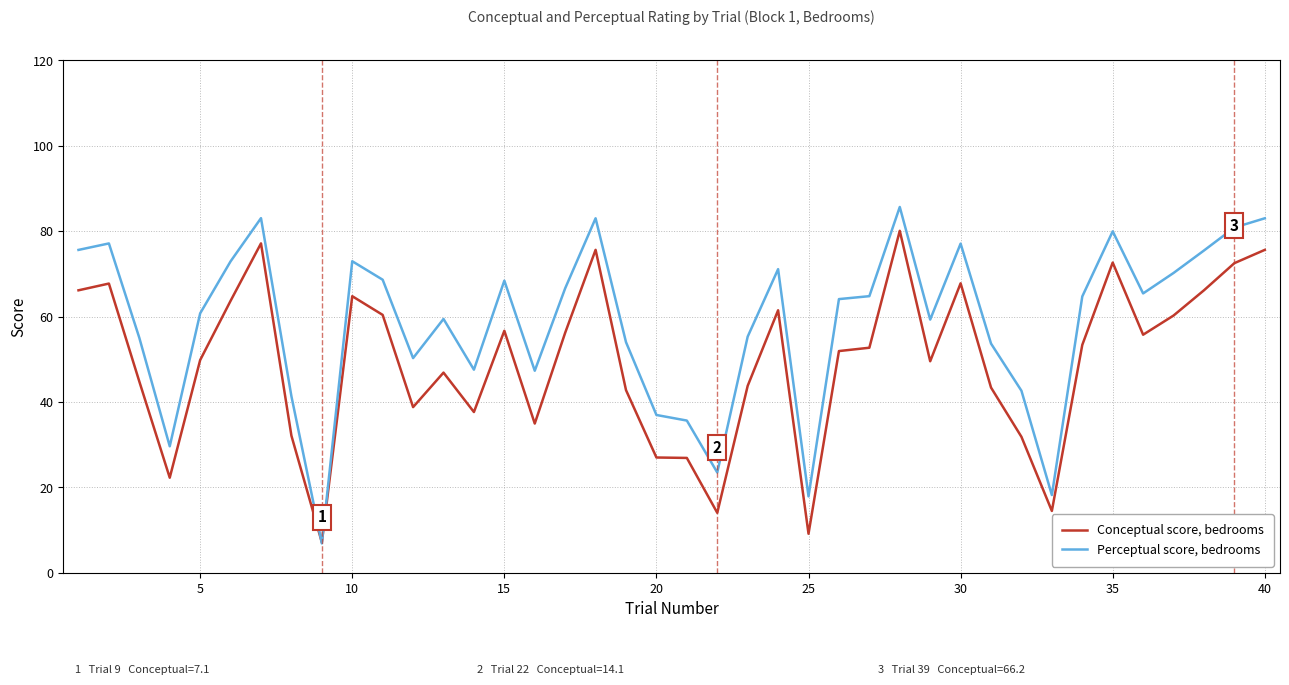

List the series in order of their overall mean, highest first.

Perceptual score, bedrooms, Conceptual score, bedrooms